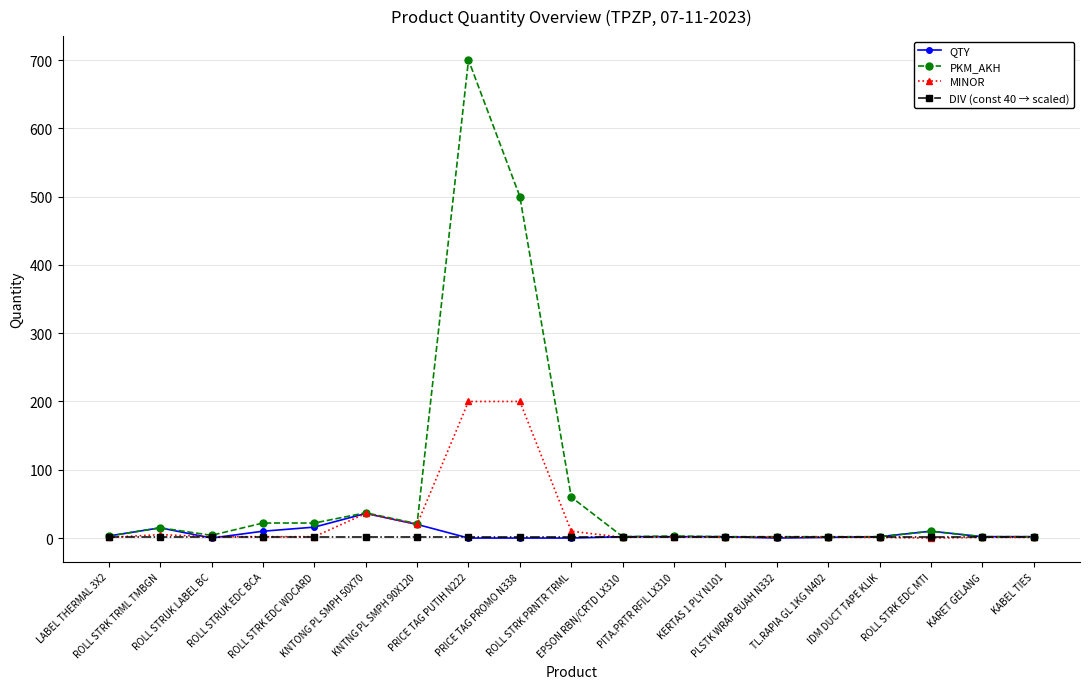

Which series has the largest range (max minus min)?

PKM_AKH